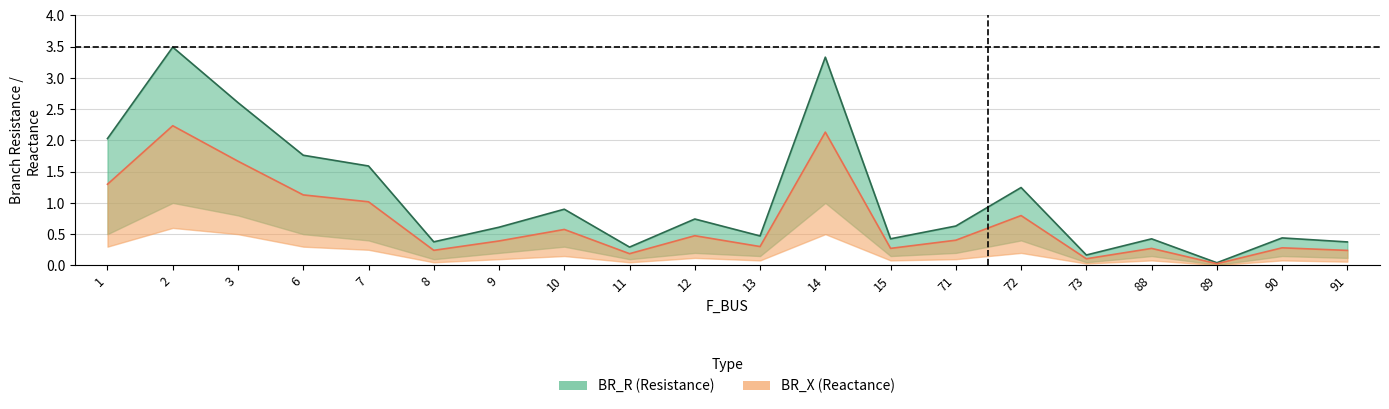

What is the spread (max minus min) of values at 15?

0.2